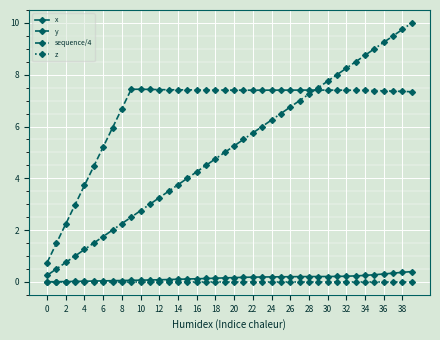

How many distinct data groups are displayed?

4